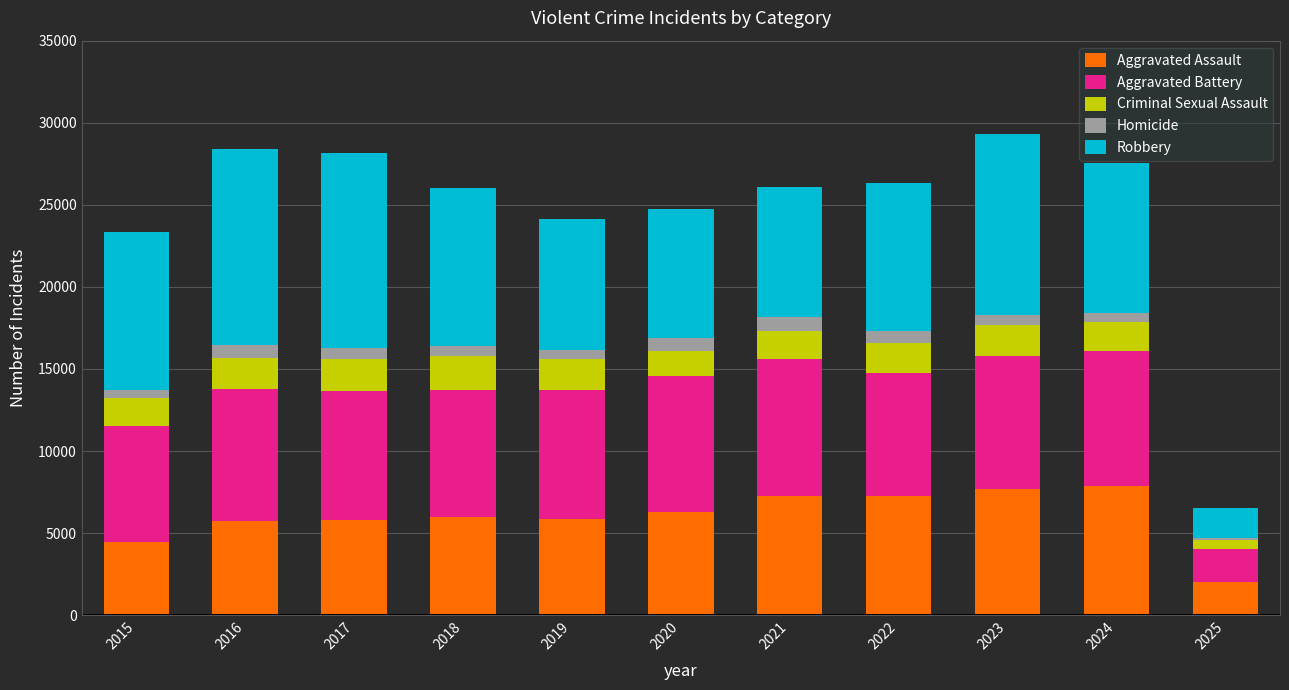

How many distinct data groups are displayed?

5